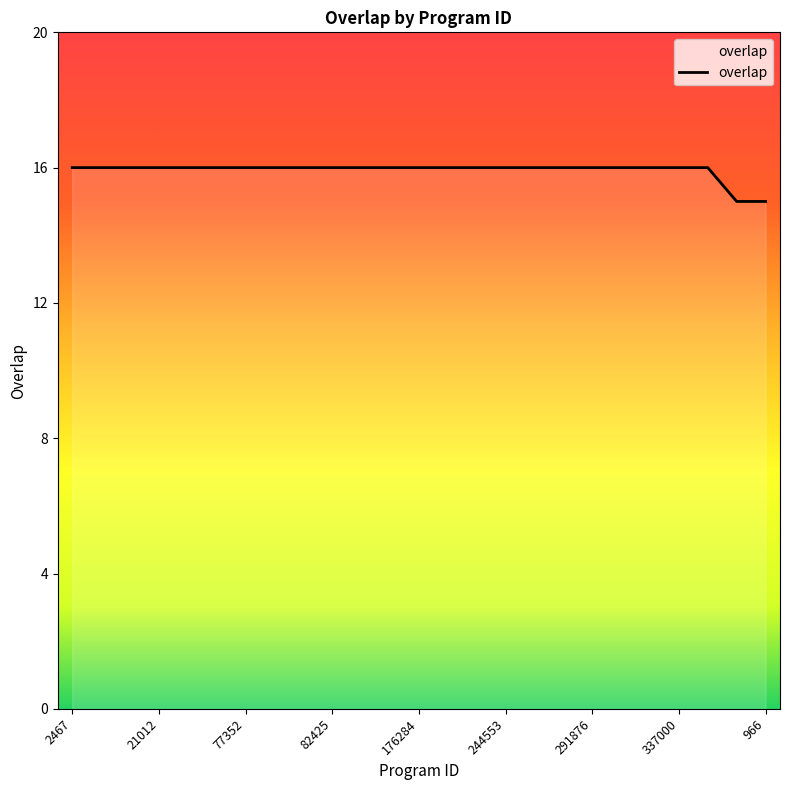

What is the greatest value displayed?

16